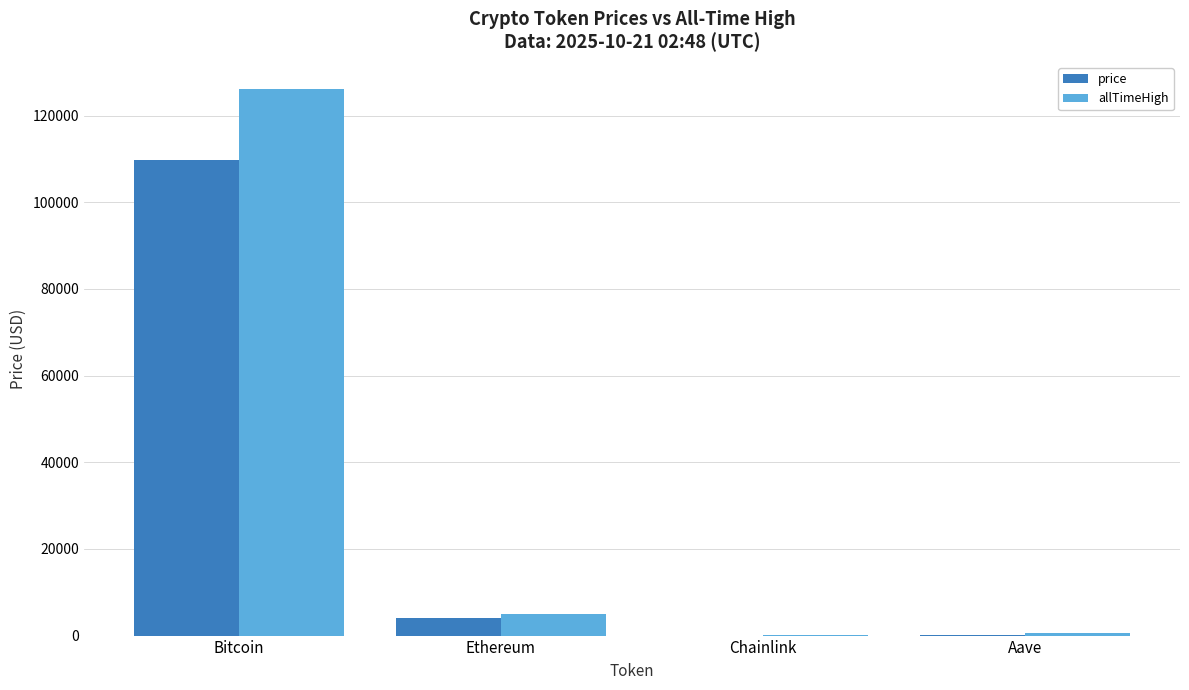

At which category is the sum across all series the highest?

Bitcoin